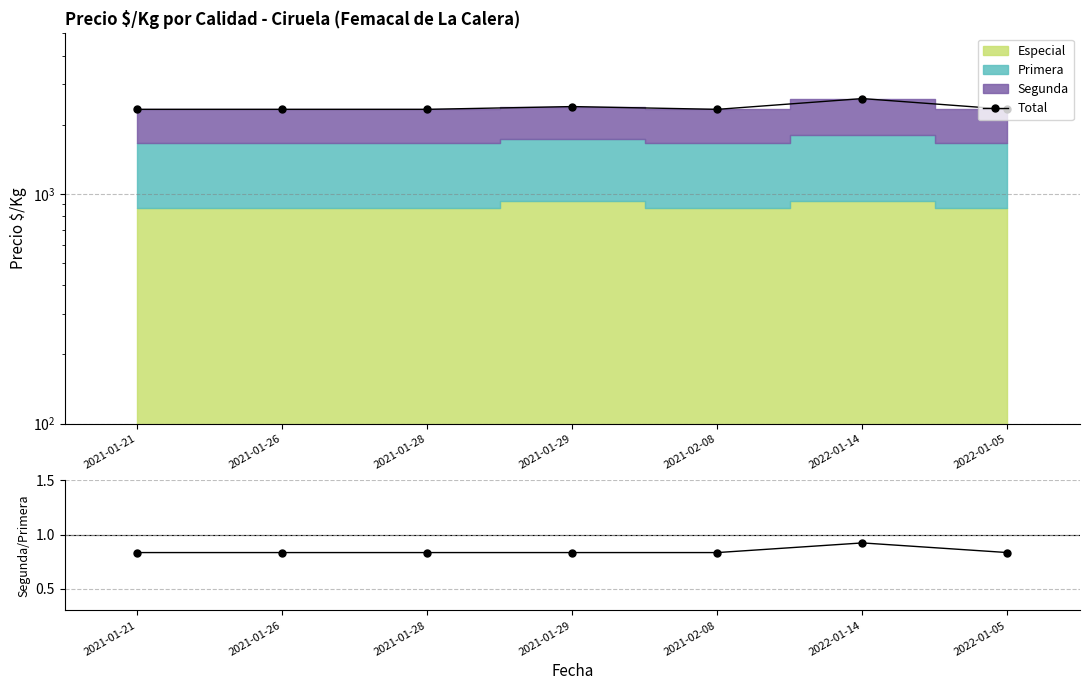

What is the label of the 1st point from the right?

2022-01-05